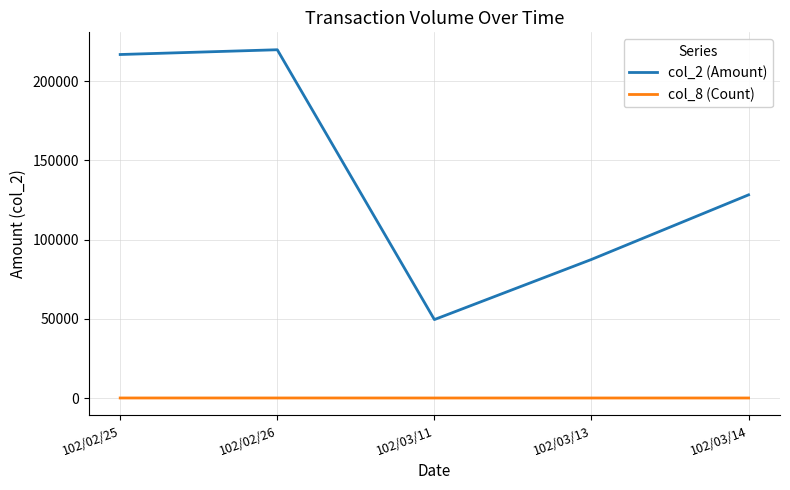

List the series in order of their peak value, highest first.

col_2 (Amount), col_8 (Count)